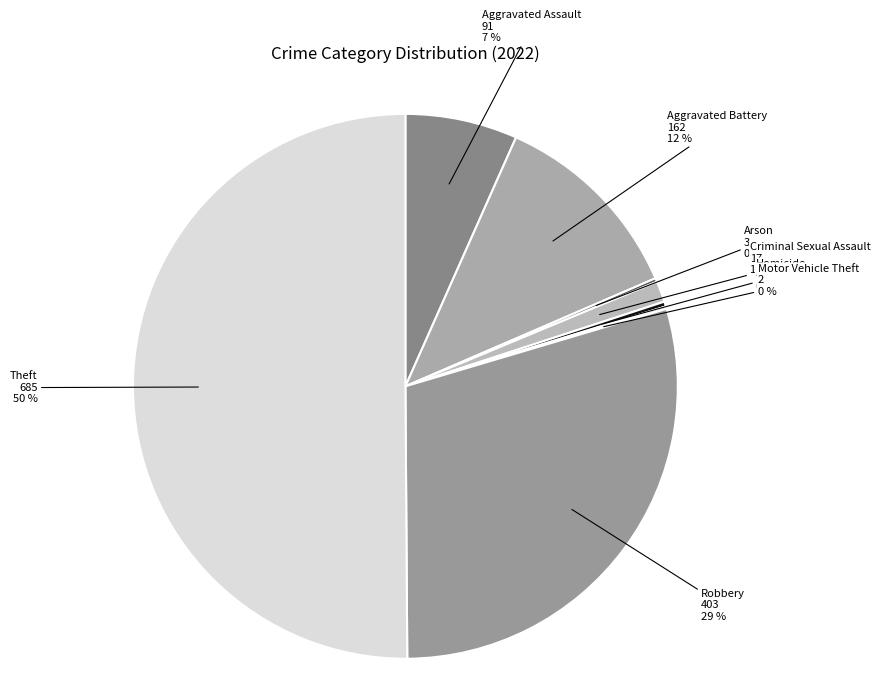

To the nearest percent, what is the average slice percentage?

12%